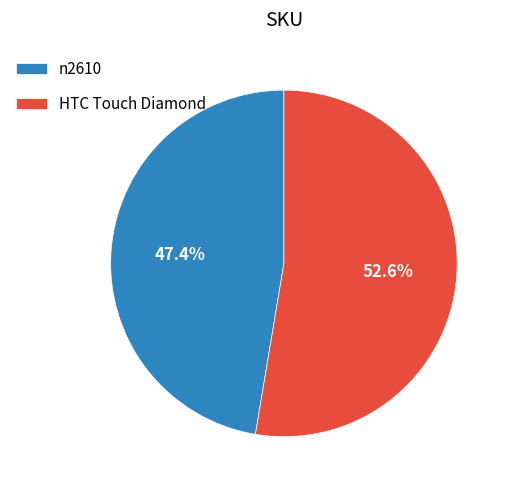

How many slices are in this pie chart?

2